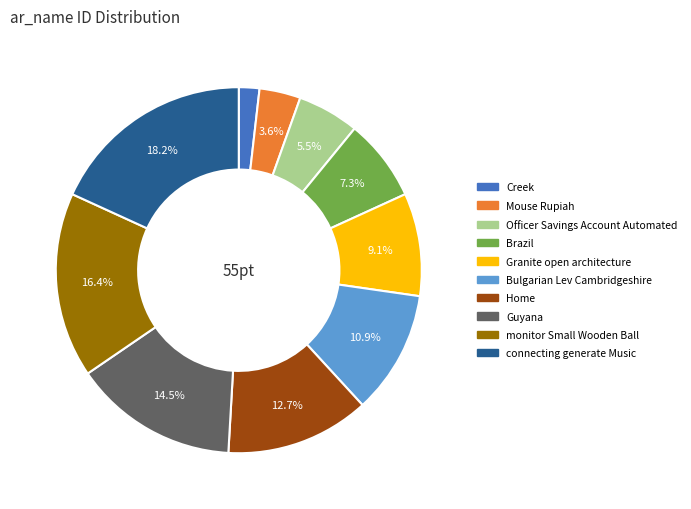

Count the number of slices in the pie.

10